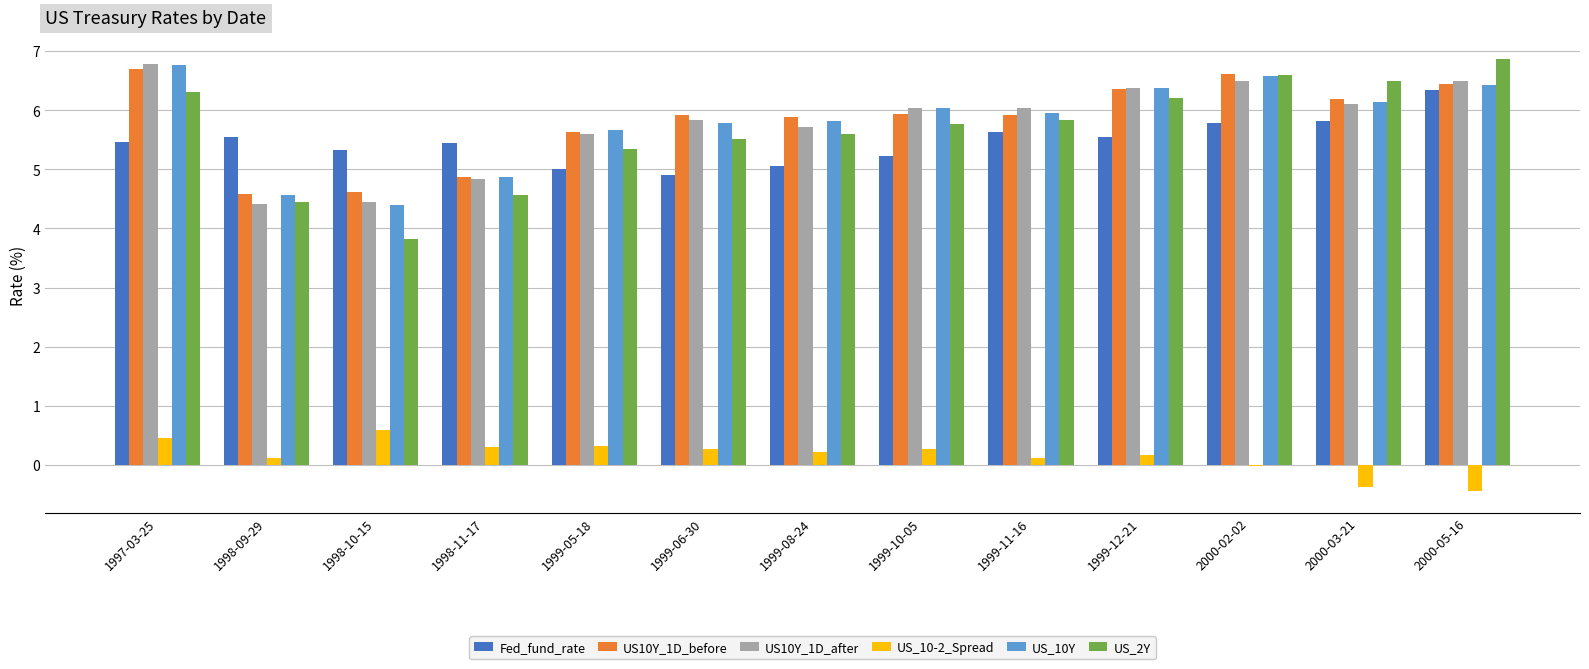

Is it true that US10Y_1D_after equals 5.6 at 1999-05-18?

True